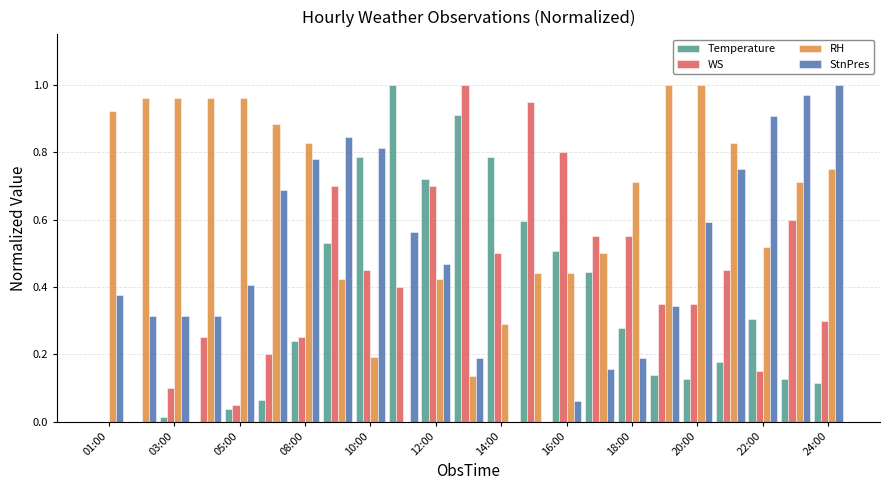

Count the number of categories in the chart.

23